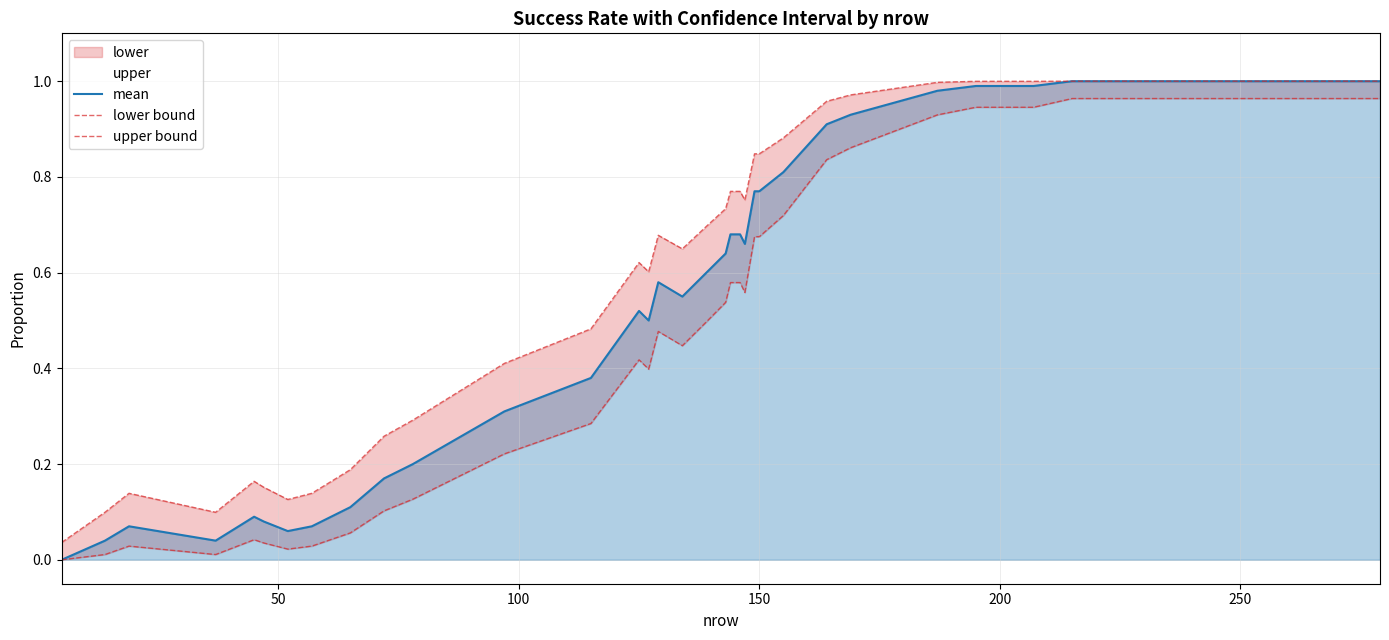

Which series has the widest spread of values?

mean